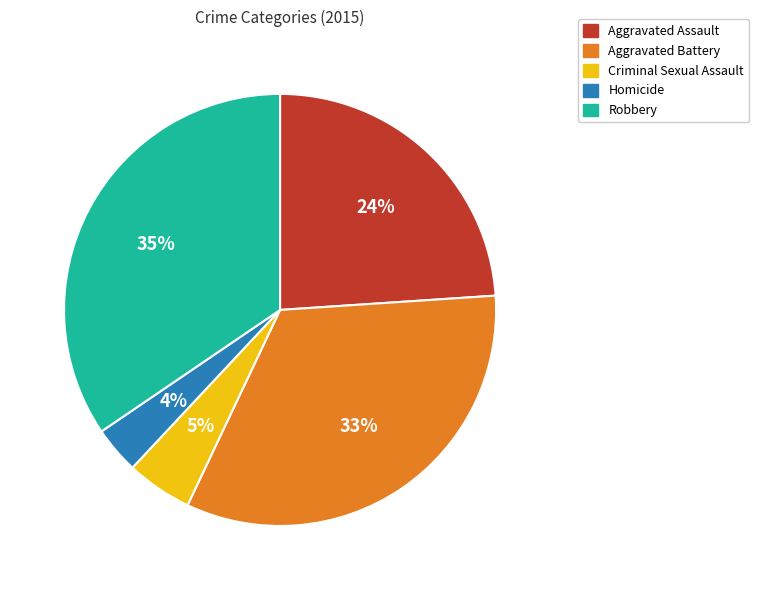

True or false: Criminal Sexual Assault accounts for 15% of the total.

False